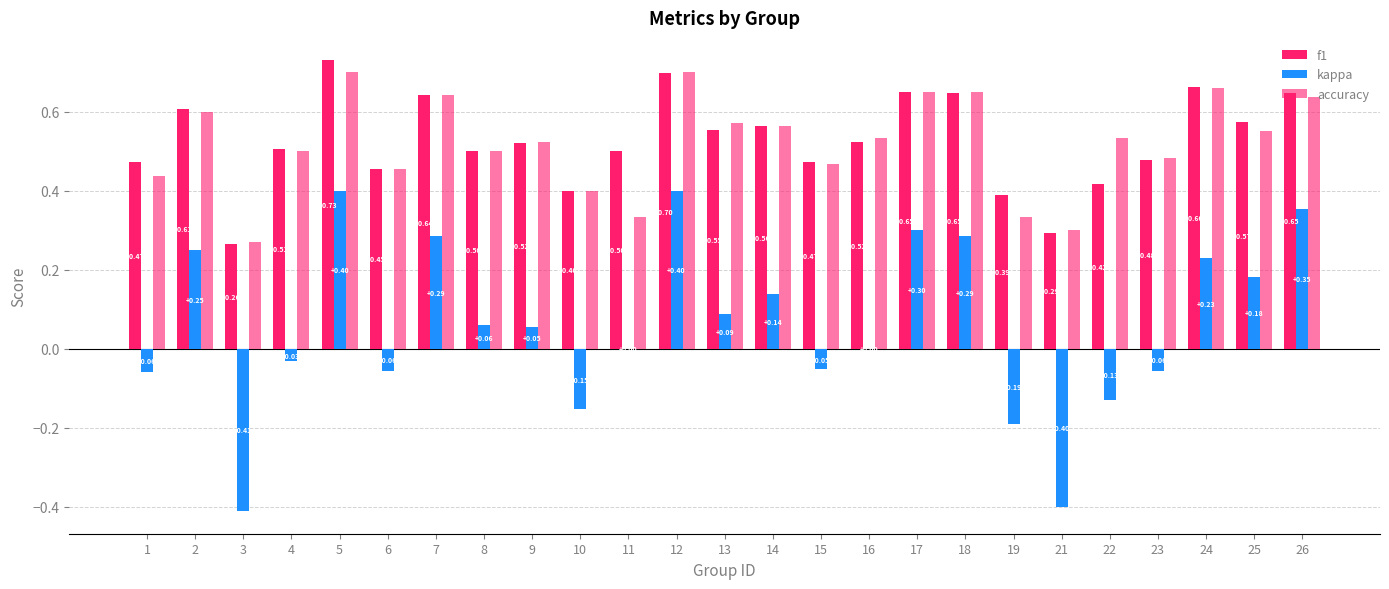

Count the number of data series in this chart.

3